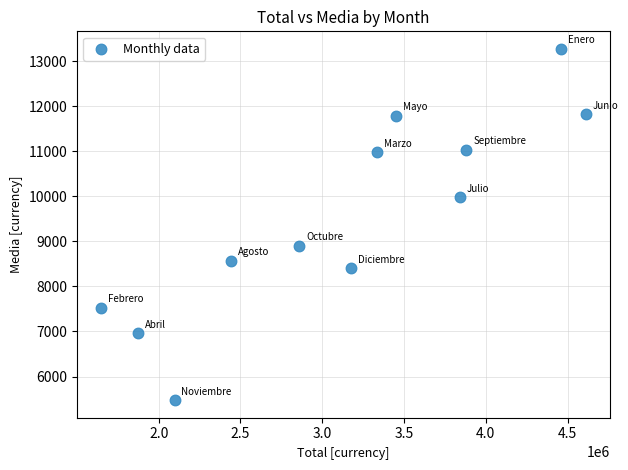

What Y value in the scatter plot is closest to 9372?

8903.6